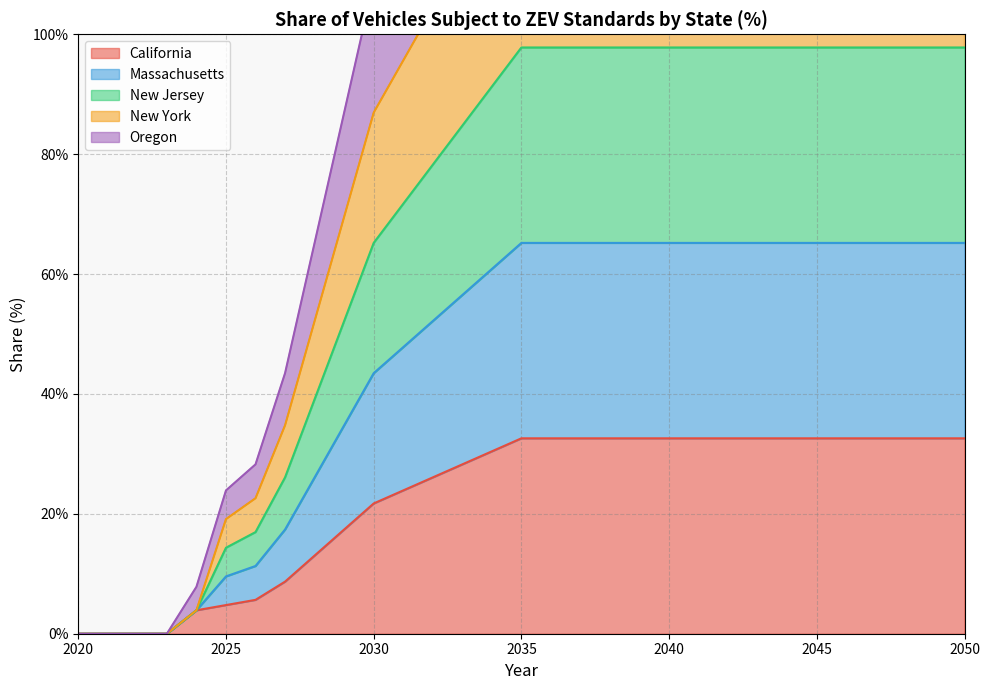

Which category has the highest value in the California series?

2035